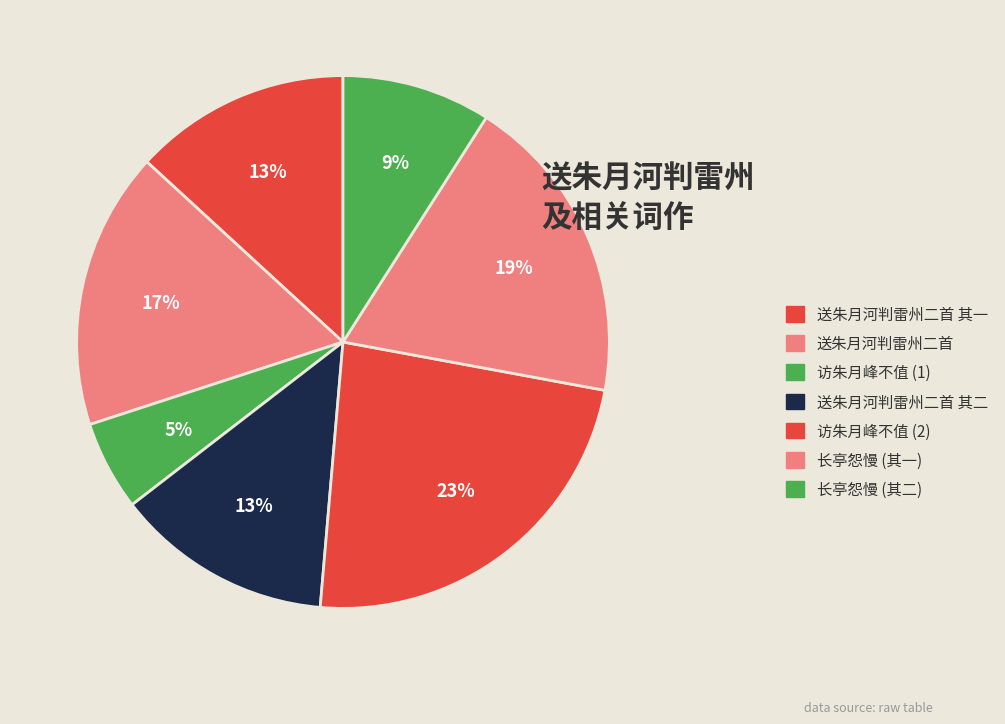

Which slice is the smallest?

访朱月峰不值